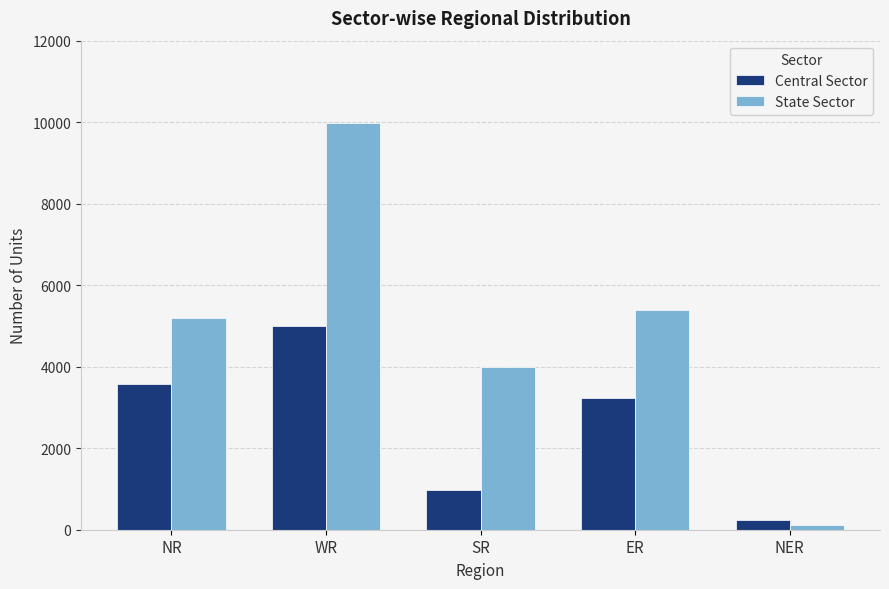

Reading left to right, extract all data points from this chart.

Central Sector: NR=3564	WR=5003	SR=970	ER=3235	NER=240
State Sector: NR=5200	WR=9974	SR=3986	ER=5384	NER=119